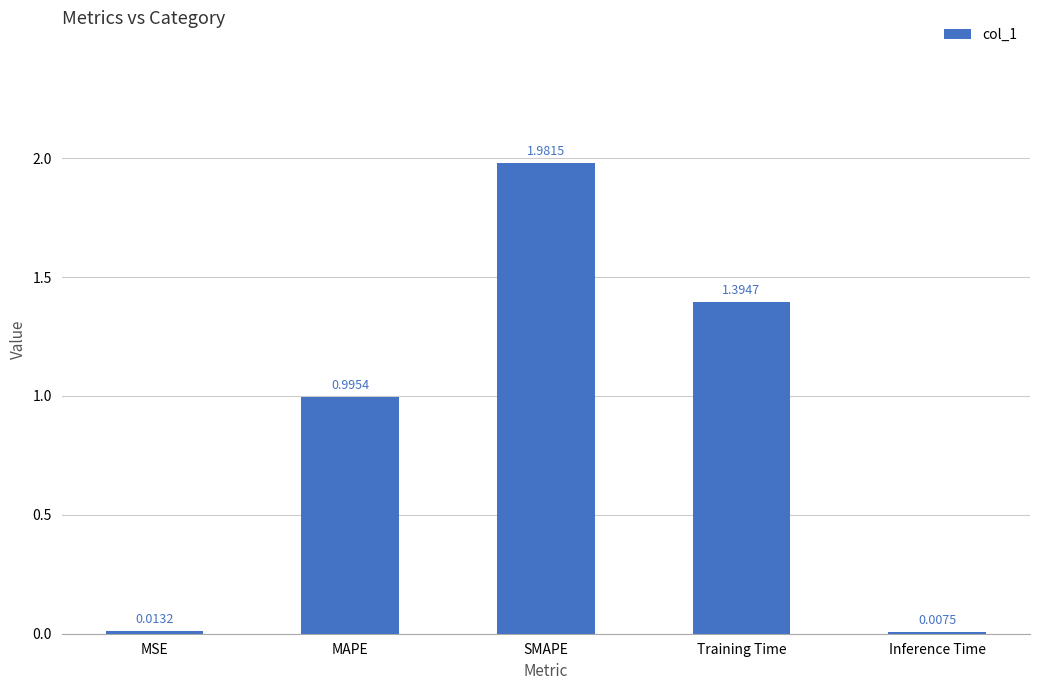

What position from the right is MAPE?

4